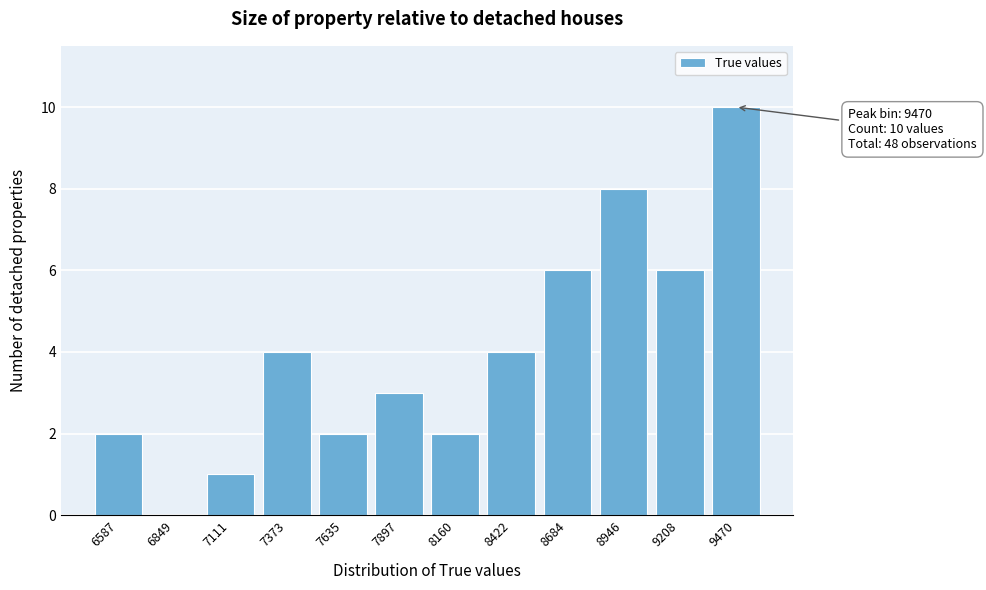

Reading right to left, what are all the values shown in this chart?

9470=10	9208=6	8946=8	8684=6	8422=4	8160=2	7897=3	7635=2	7373=4	7111=1	6849=0	6587=2